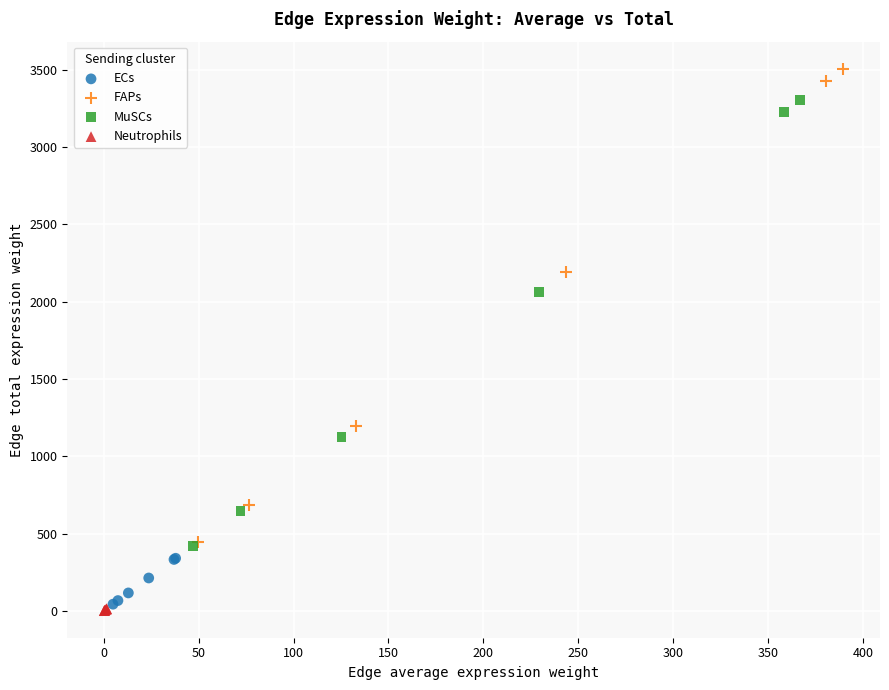

Which series has the widest spread of Y values?

FAPs